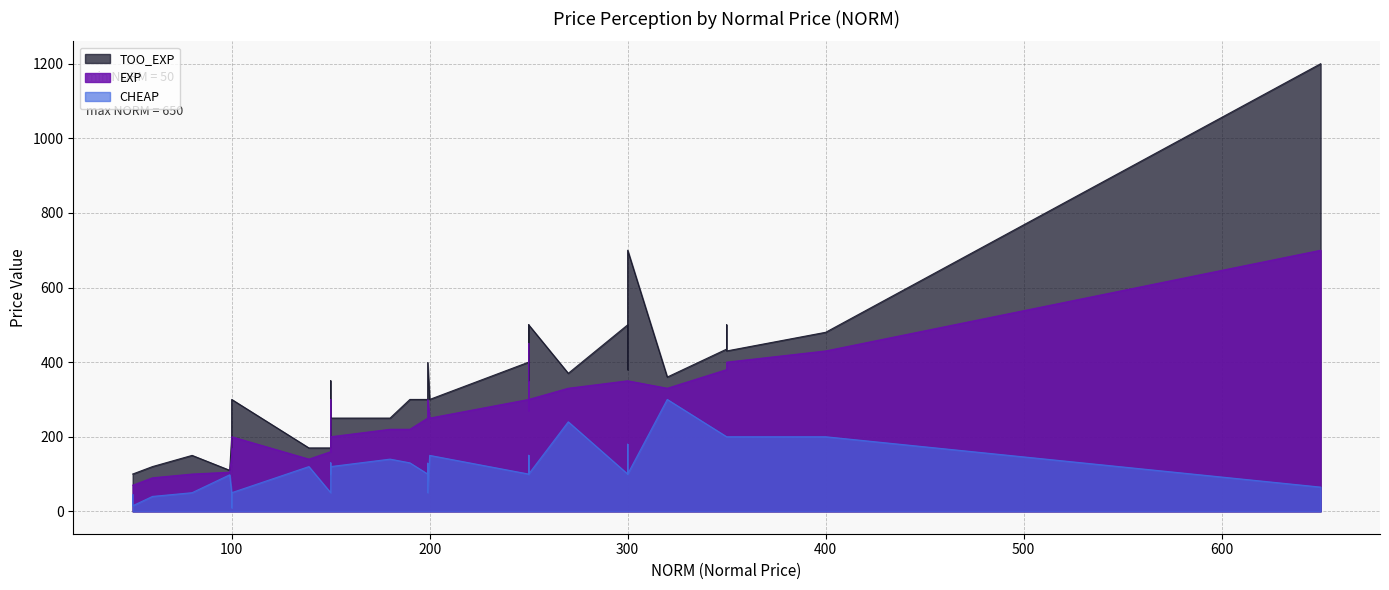

Which category has the highest value in the EXP series?

650